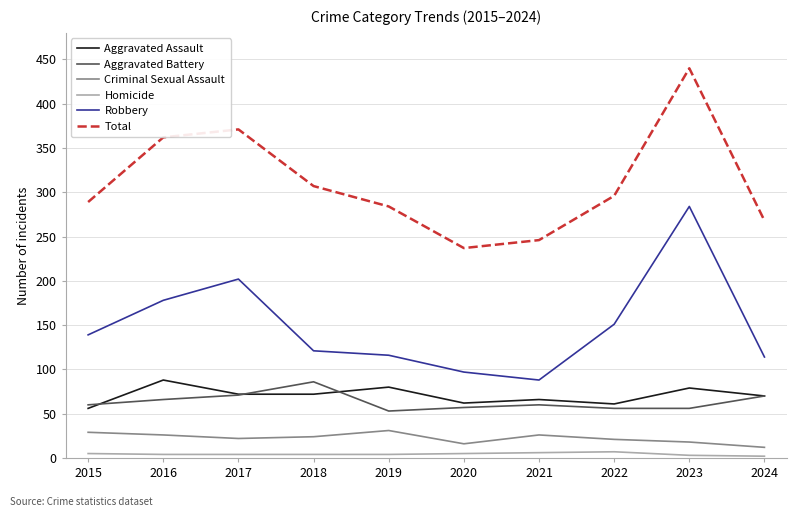

The Aggravated Assault series shows 62 at 2020. True or false?

True